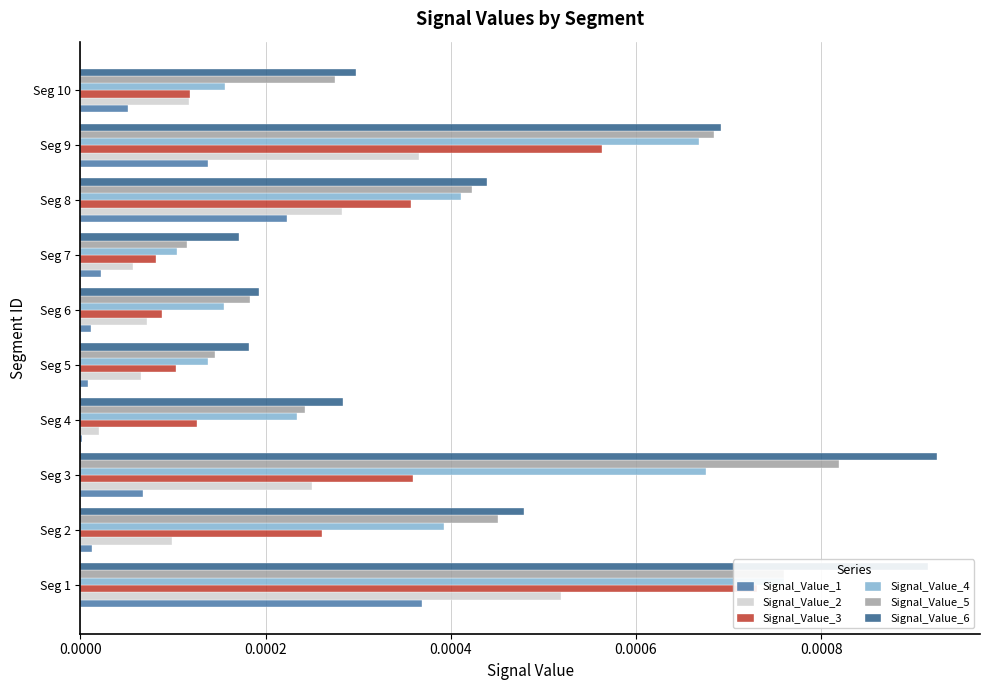

List the series in order of their peak value, lowest first.

Signal_Value_1, Signal_Value_2, Signal_Value_3, Signal_Value_4, Signal_Value_5, Signal_Value_6